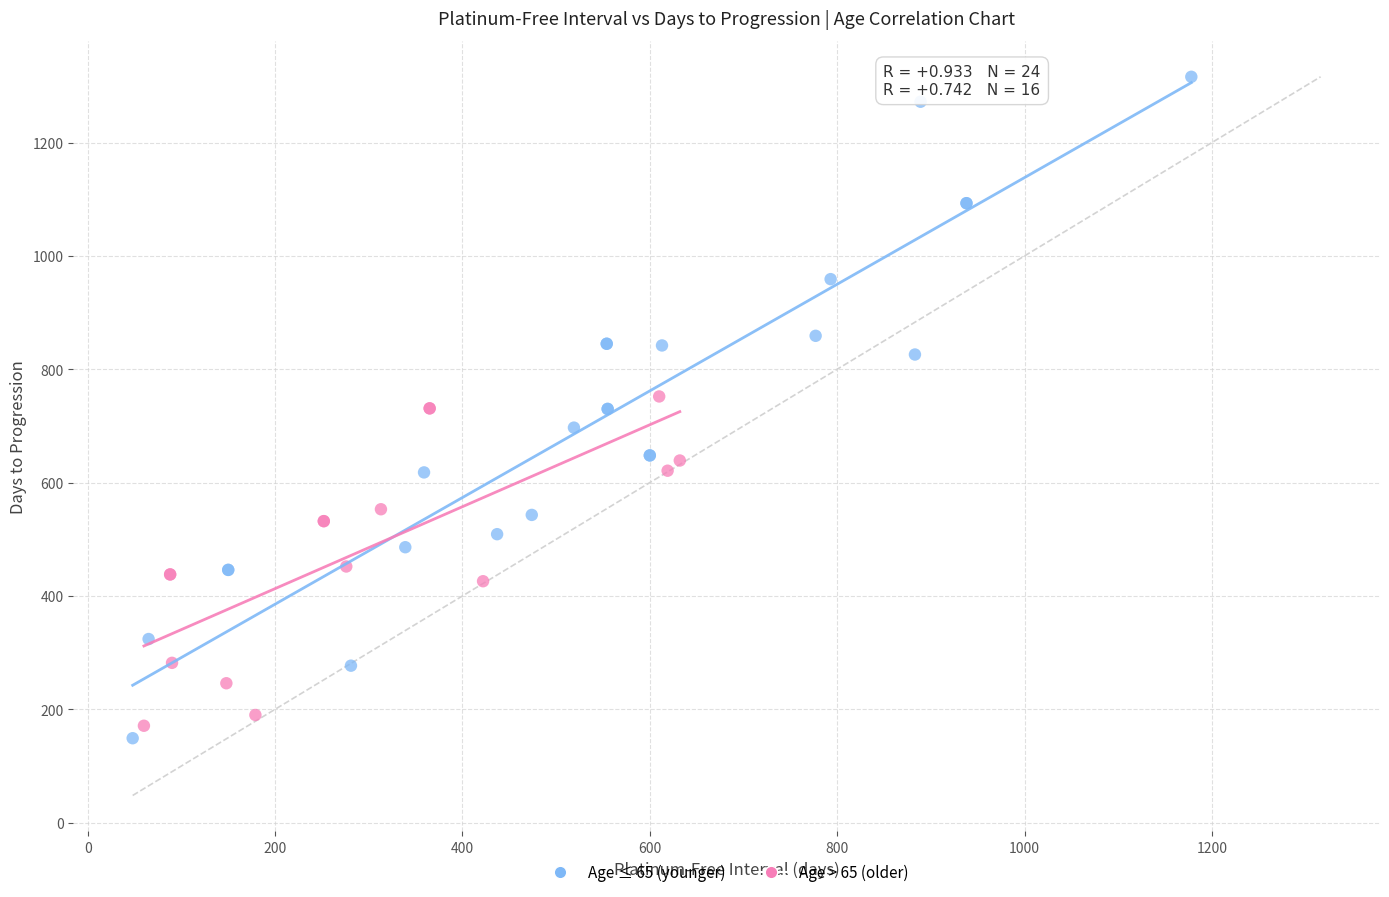

Which series contains the highest Y value?

Age ≤ 65 (younger)